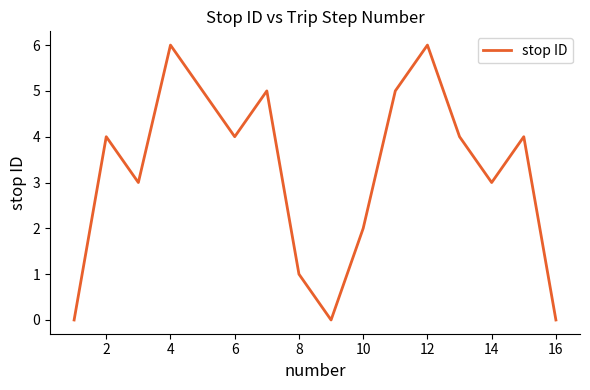

What is the maximum value shown in the chart?

6